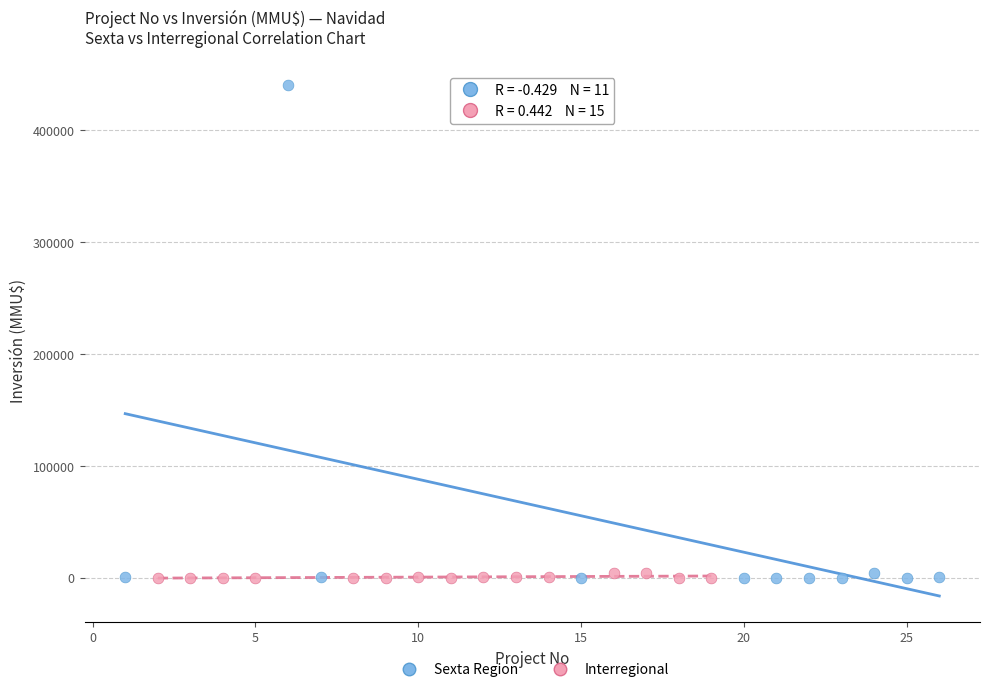

Which series has the widest spread of Y values?

Sexta Region